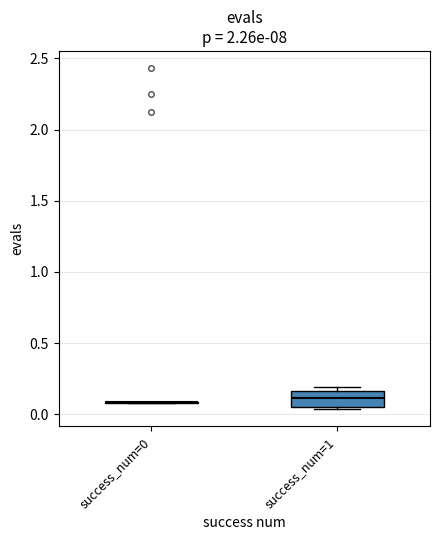

Reading left to right, transcribe this box plot: for each box, give where its median line is, the range the box spans, and where its two whiskers end, as read against the y-axis. The values are not printed on the chart, so give them approximately, as read against the axis.

success_num=0: box collapsed to a line at 0.10, whiskers 0.10 to 0.10
success_num=1: median 0.10, box 0.05 to 0.15, whiskers 0.05 (just below the box's lower edge) to 0.20